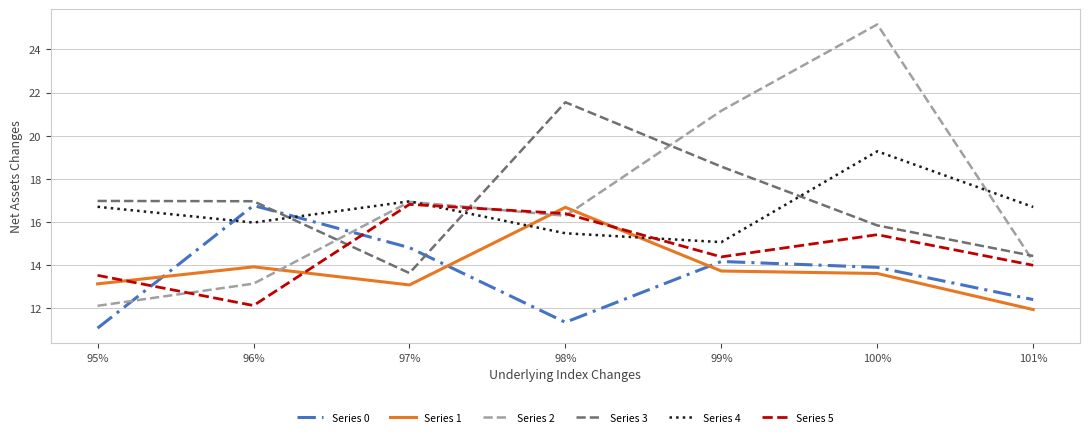

What is the smallest value displayed?

11.1